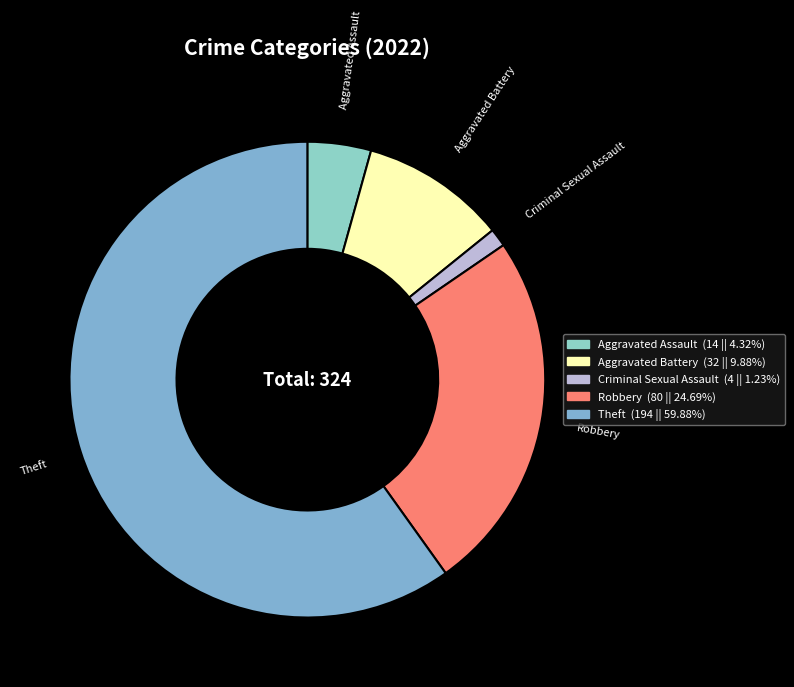

Which category accounts for the majority?

Theft